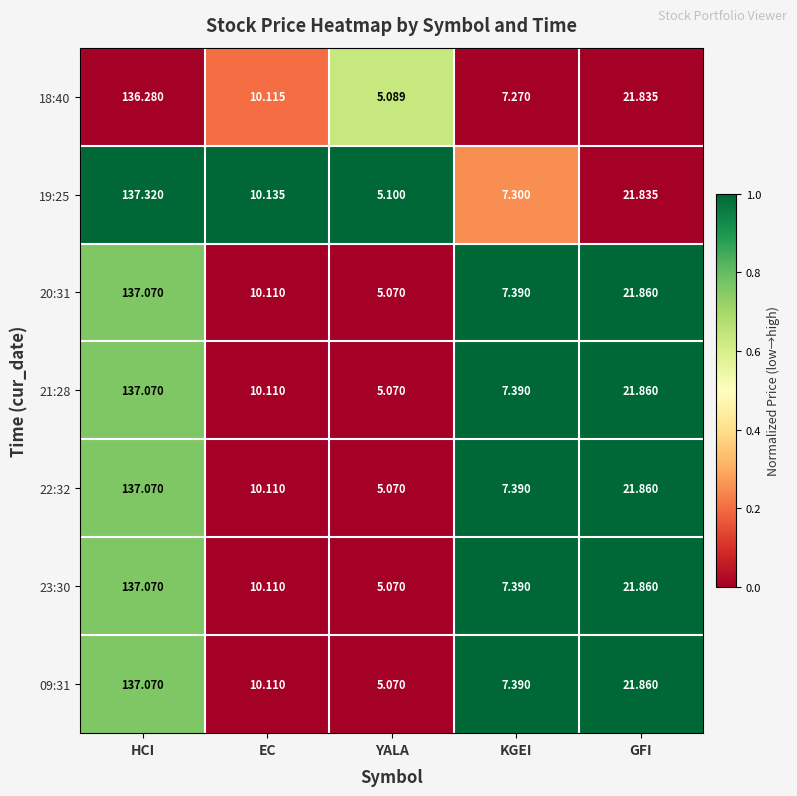

At which label is 22:32 closest to 71?

GFI